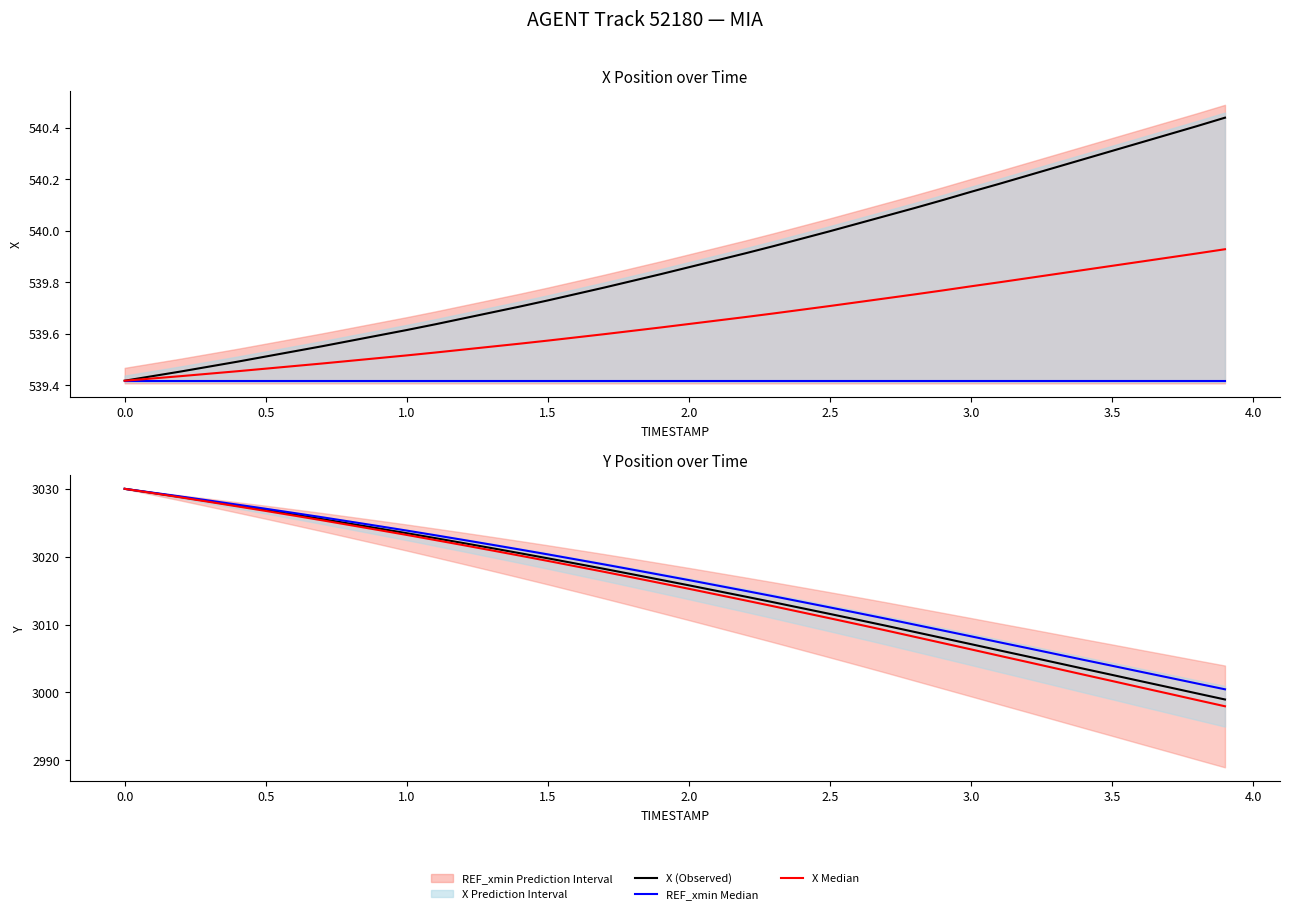

Reading left to right, extract all data points from this chart.

X (Observed): 539.4	539.4	539.5	539.5	539.5	539.5	539.5	539.6	539.6	539.6	539.6	539.6	539.7	539.7	539.7	539.7	539.8	539.8	539.8	539.8	539.9	539.9	539.9	539.9	540.0	540.0	540.0	540.1	540.1	540.1	540.2	540.2	540.2	540.2	540.3	540.3	540.3	540.4	540.4	540.4
REF_xmin Median: 539.4	539.4	539.4	539.4	539.4	539.4	539.4	539.4	539.4	539.4	539.4	539.4	539.4	539.4	539.4	539.4	539.4	539.4	539.4	539.4	539.4	539.4	539.4	539.4	539.4	539.4	539.4	539.4	539.4	539.4	539.4	539.4	539.4	539.4	539.4	539.4	539.4	539.4	539.4	539.4
X Median: 539.4	539.4	539.4	539.4	539.5	539.5	539.5	539.5	539.5	539.5	539.5	539.5	539.5	539.6	539.6	539.6	539.6	539.6	539.6	539.6	539.6	539.7	539.7	539.7	539.7	539.7	539.7	539.7	539.8	539.8	539.8	539.8	539.8	539.8	539.8	539.9	539.9	539.9	539.9	539.9
Y (Observed): 3030.0	3029.4	3028.8	3028.2	3027.5	3026.9	3026.2	3025.5	3024.8	3024.2	3023.5	3022.7	3022.0	3021.3	3020.5	3019.8	3019.0	3018.2	3017.4	3016.6	3015.8	3014.9	3014.1	3013.3	3012.4	3011.6	3010.7	3009.8	3008.9	3008.0	3007.1	3006.2	3005.3	3004.4	3003.5	3002.6	3001.7	3000.8	2999.9	2999.0
Y Baseline Median: 3030.0	3029.4	3028.9	3028.3	3027.7	3027.1	3026.4	3025.8	3025.2	3024.5	3023.8	3023.2	3022.5	3021.8	3021.1	3020.3	3019.6	3018.9	3018.1	3017.3	3016.5	3015.8	3015.0	3014.2	3013.3	3012.5	3011.7	3010.8	3010.0	3009.1	3008.3	3007.4	3006.5	3005.7	3004.8	3003.9	3003.1	3002.2	3001.3	3000.5
Y GBR Median: 3030.0	3029.4	3028.7	3028.1	3027.4	3026.7	3026.1	3025.4	3024.6	3023.9	3023.2	3022.5	3021.7	3020.9	3020.2	3019.4	3018.6	3017.8	3016.9	3016.1	3015.3	3014.4	3013.6	3012.7	3011.8	3010.9	3010.0	3009.1	3008.2	3007.3	3006.3	3005.4	3004.5	3003.5	3002.6	3001.7	3000.7	2999.8	2998.9	2998.0